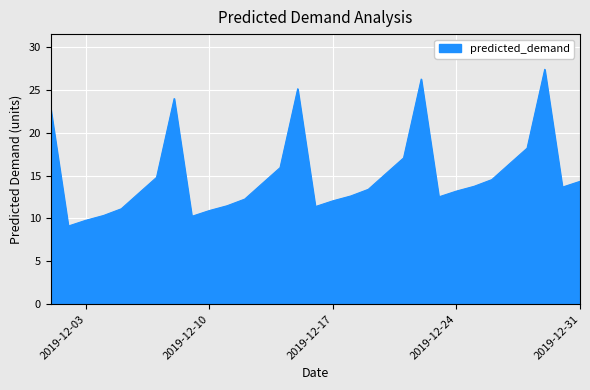

What is the smallest value displayed?

9.1